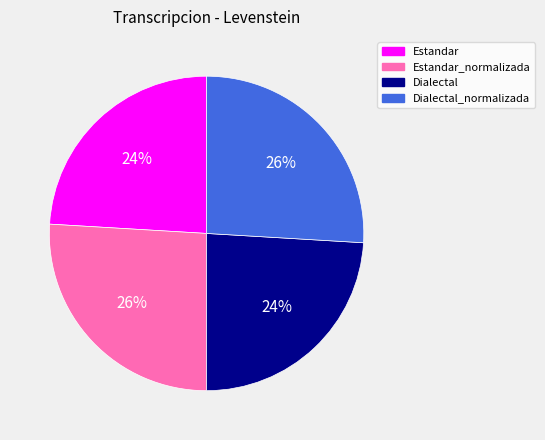

To the nearest percent, what is the average slice percentage?

25%